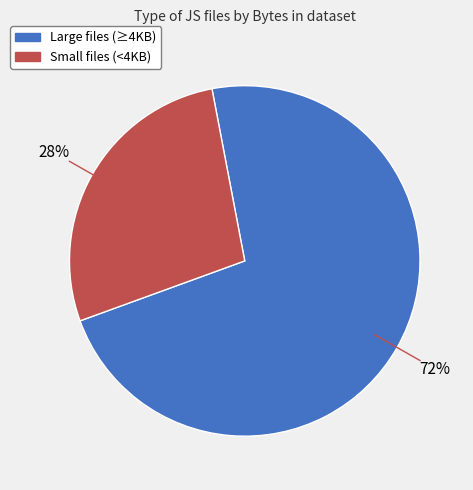

How many segments does this pie chart have?

2